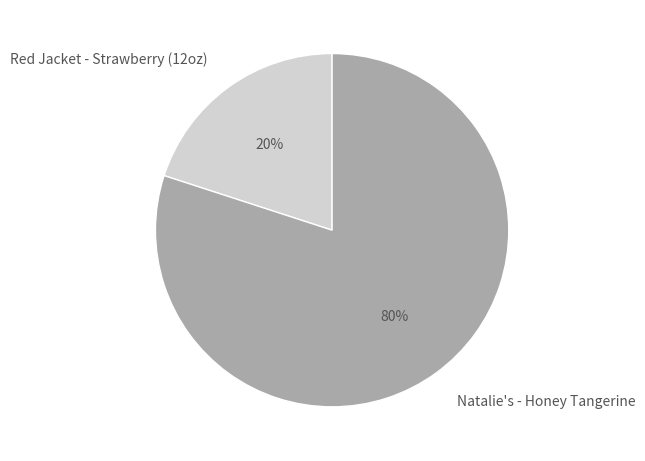

To the nearest percent, what is the average slice percentage?

50%